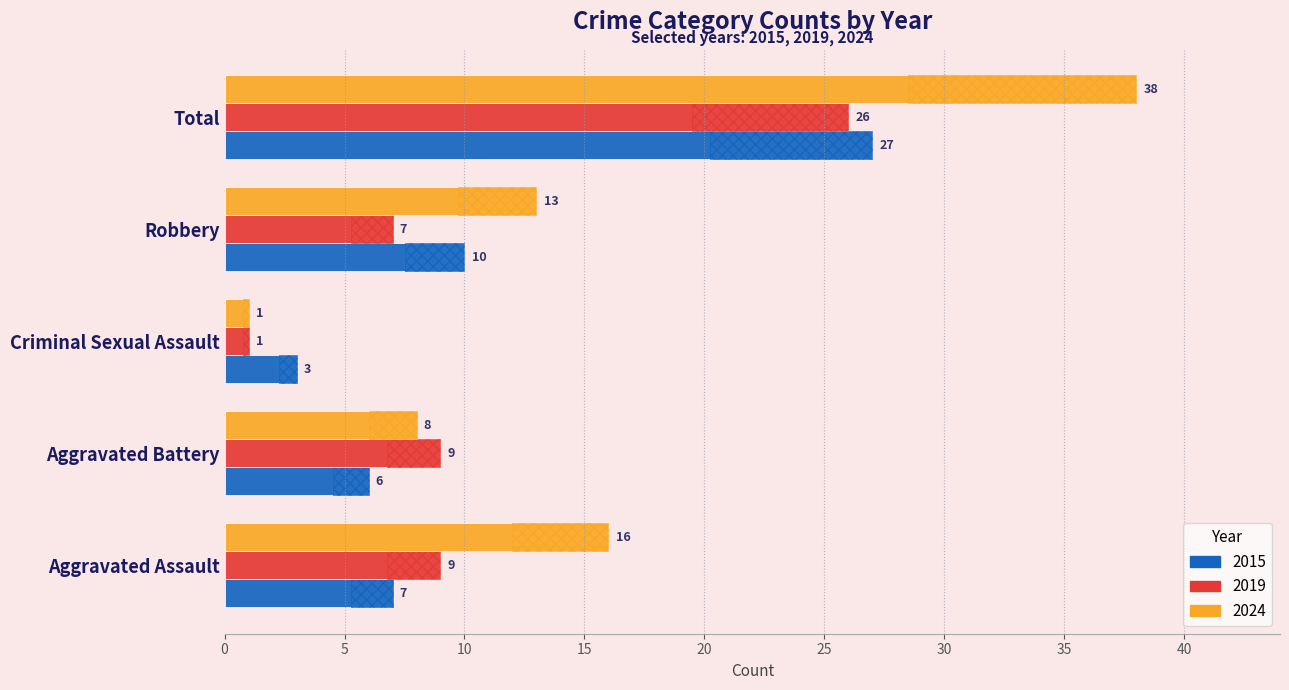

Which category has the lowest value in the 2019 series?

Criminal Sexual Assault